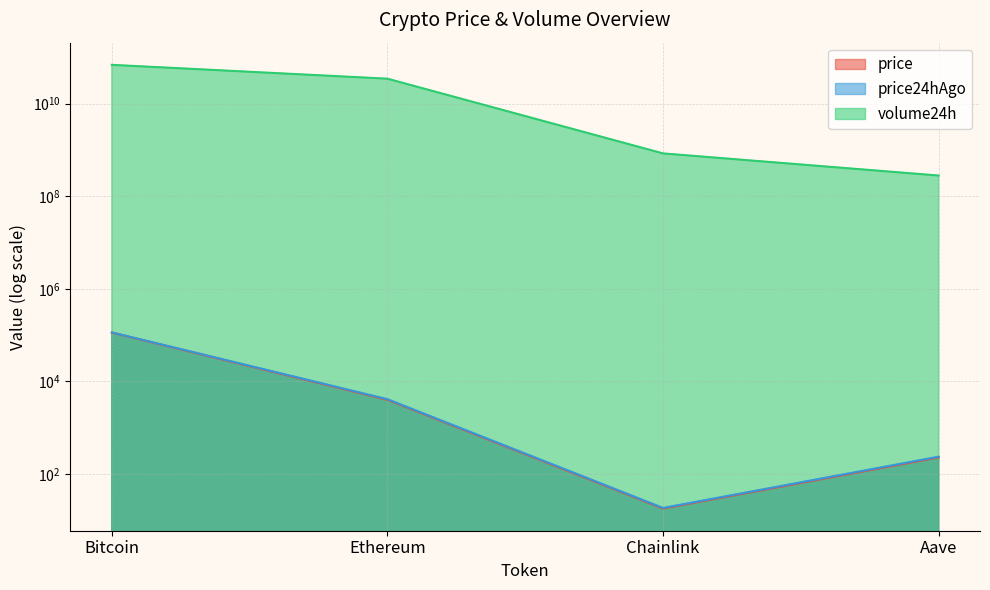

What is the label of the 2nd point from the right?

Chainlink